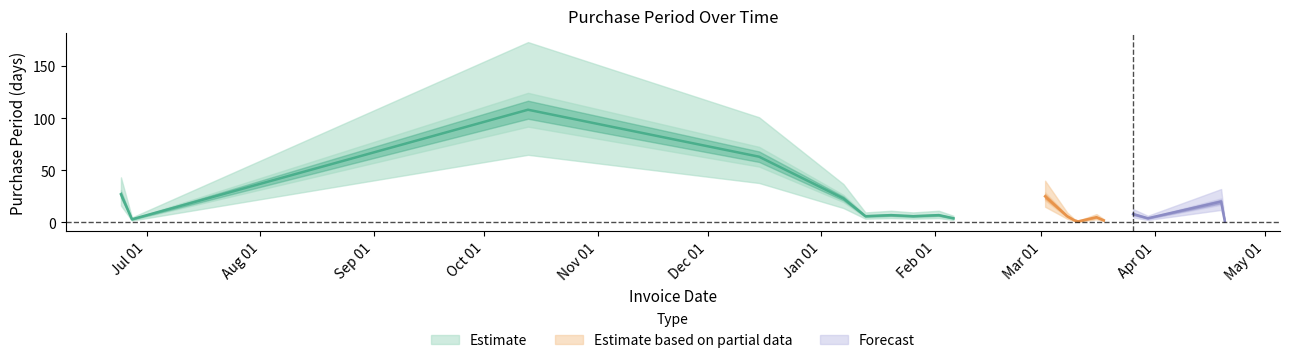

What is the maximum value shown in the chart?

108